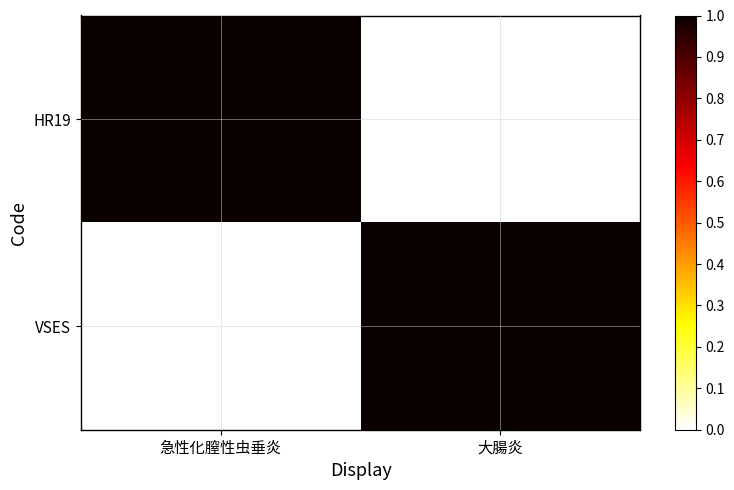

Reading left to right, extract all data points from this chart.

HR19: 急性化膣性虫垂炎=1	大腸炎=0
VSES: 急性化膣性虫垂炎=0	大腸炎=1